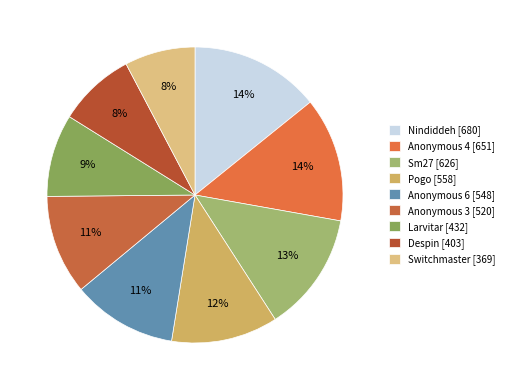

To the nearest percent, what is the average slice percentage?

11%